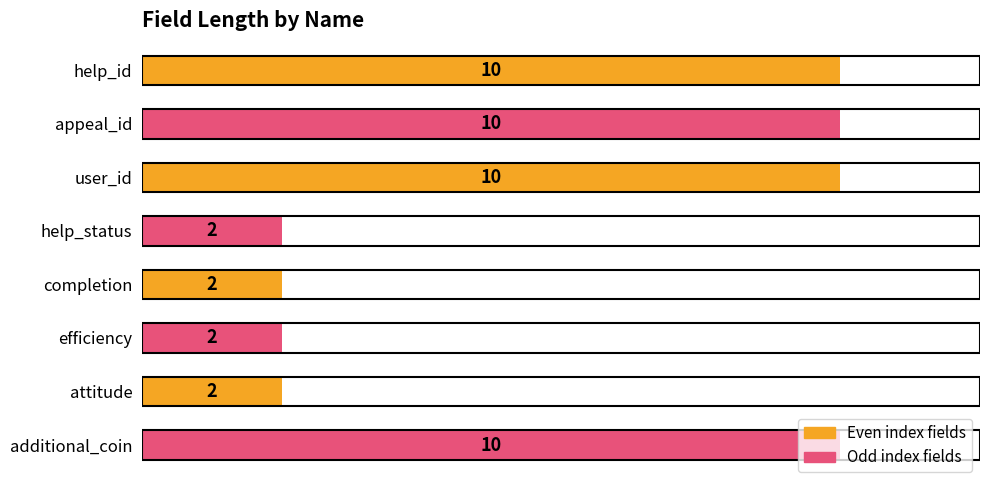

What is the label of the 2nd bar from the top?

appeal_id